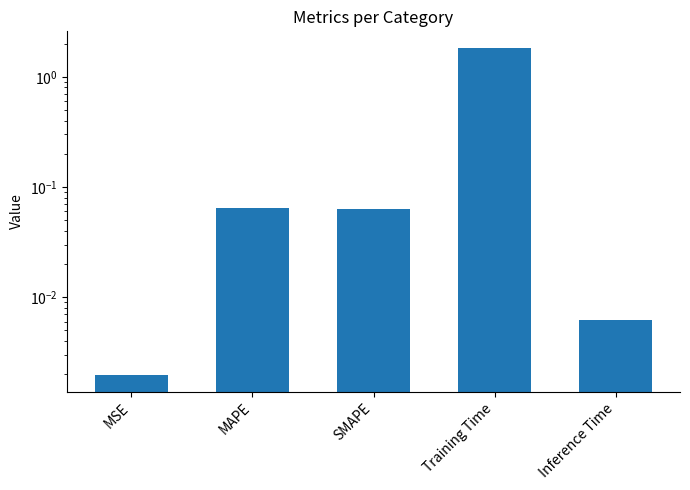

Reading right to left, extract all data points from this chart.

0.0	1.8	0.1	0.1	0.0